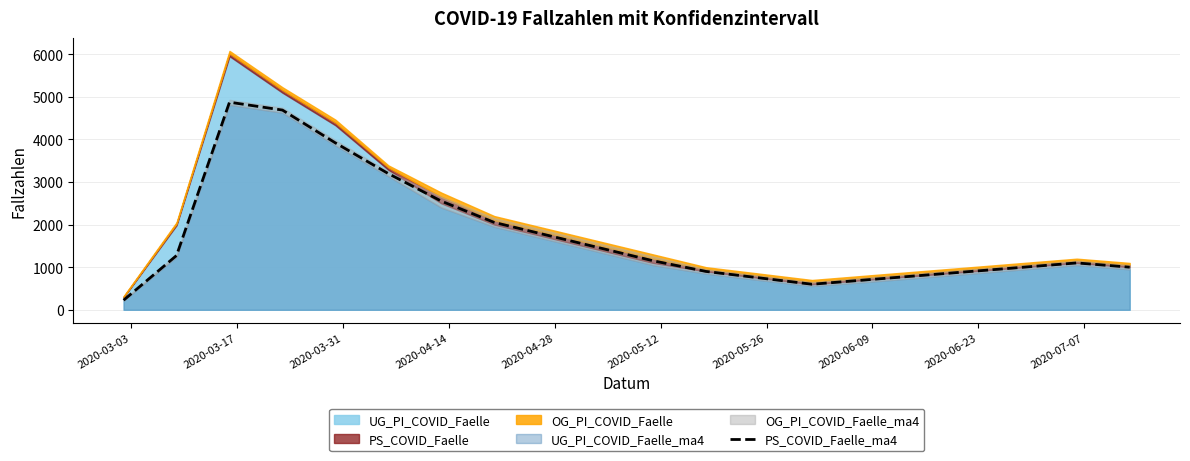

Count the number of categories in the chart.

20